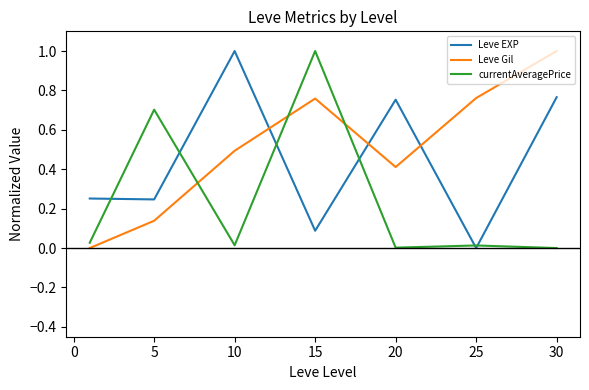

List the series in order of their overall mean, highest first.

Leve Gil, Leve EXP, currentAveragePrice